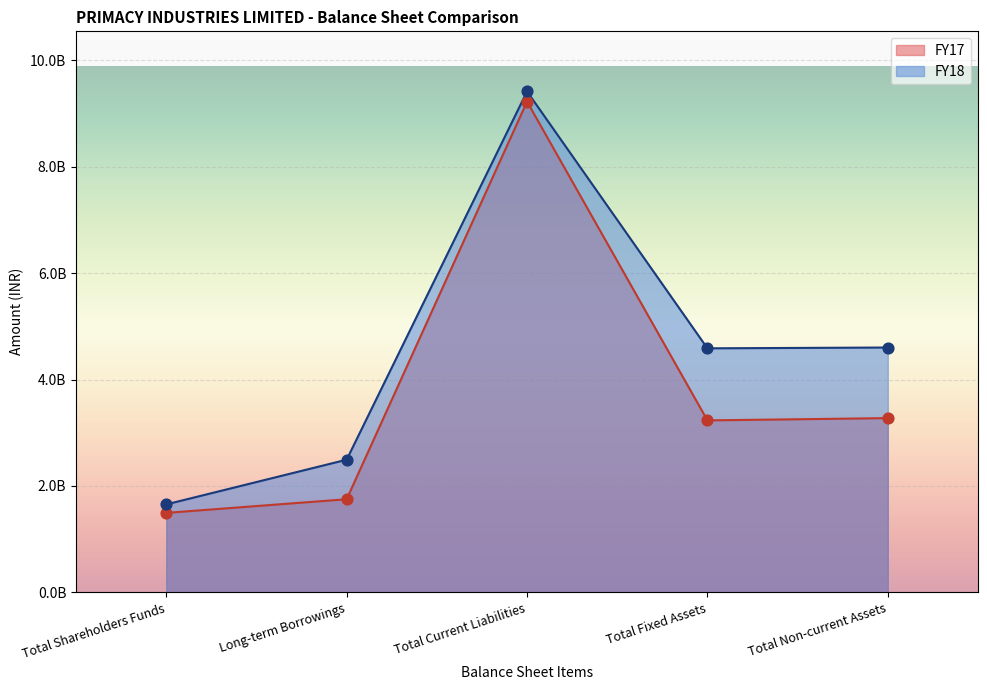

At how many categories does at least one series exceed 5508864413?

1